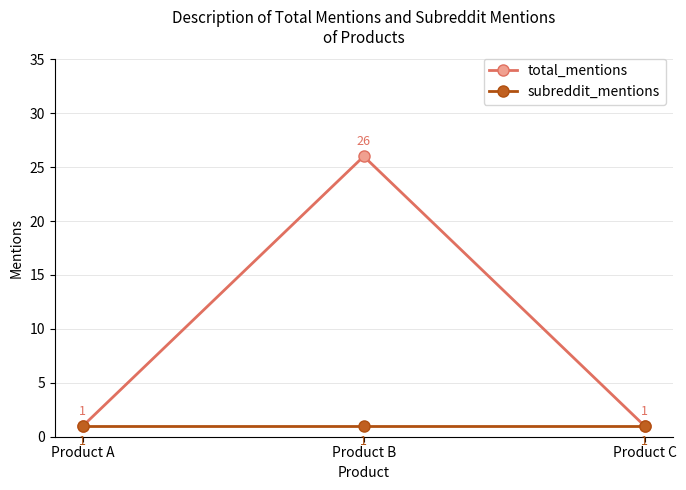

The value of subreddit_mentions at Product C is 1. True or false?

True